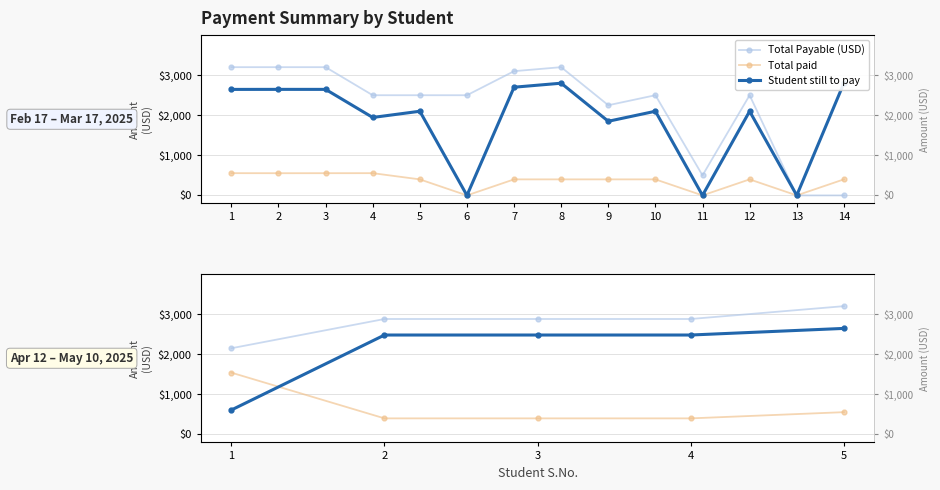

At which category is the sum across all series the highest?

5